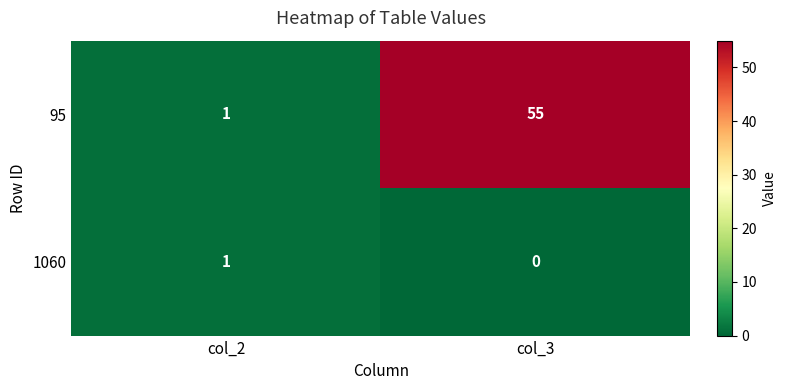

What is the sum of the 95 values at col_3 and col_2?

56